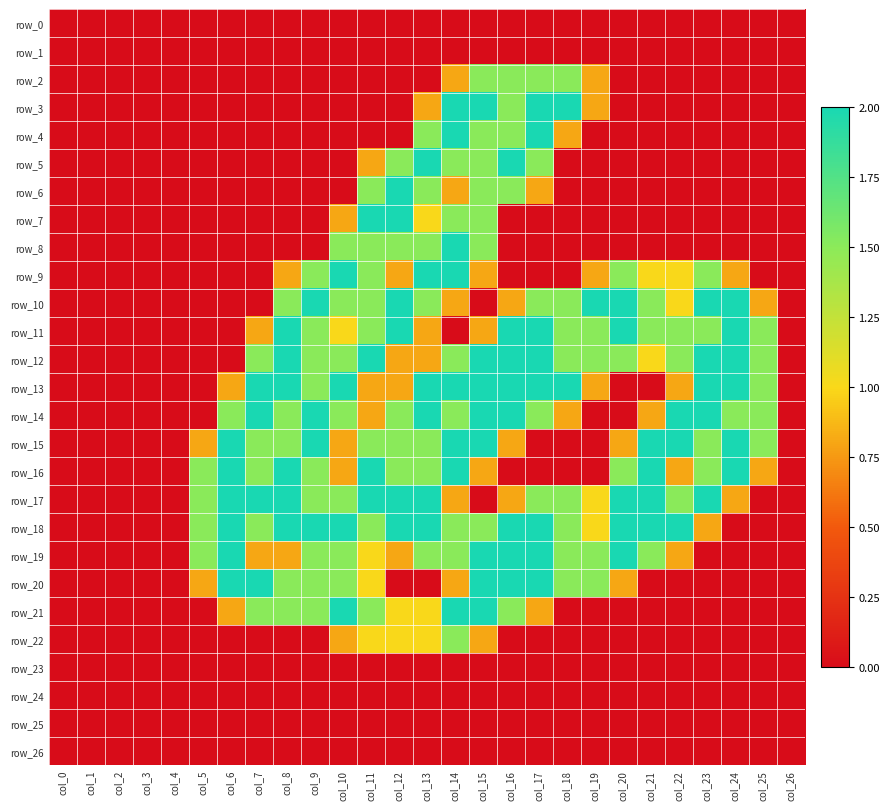

How many positive values does the row_8 series have?

6